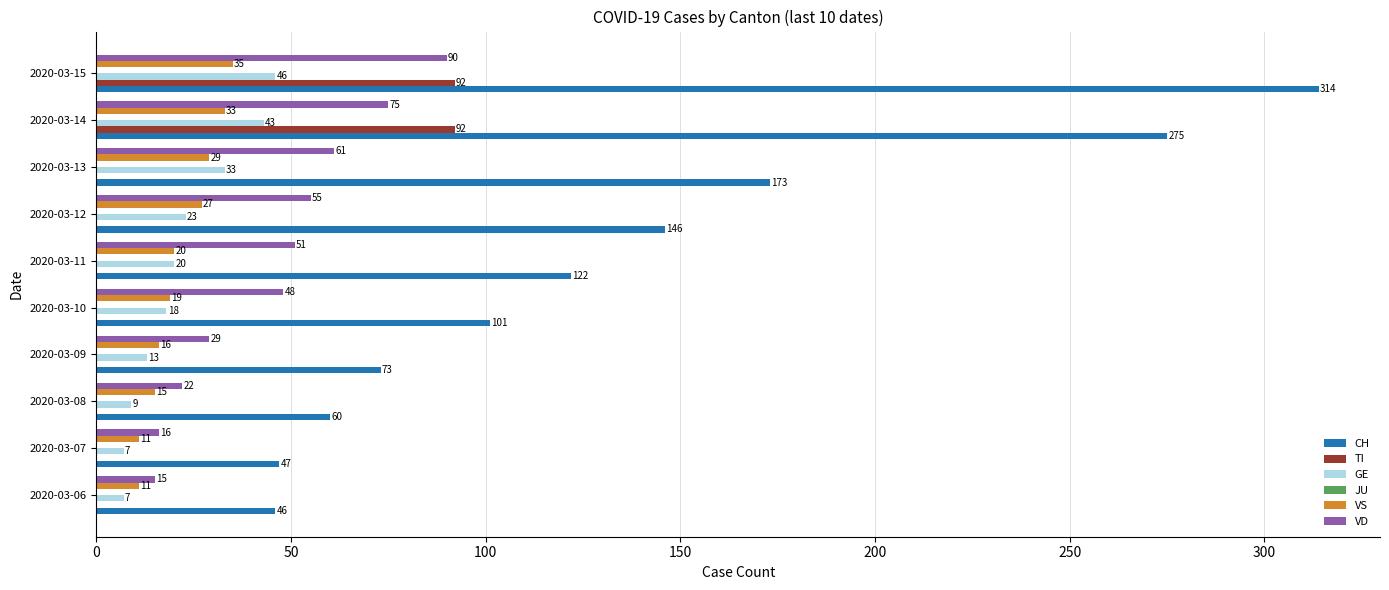

What is the total value across all series at 2020-03-06?

79